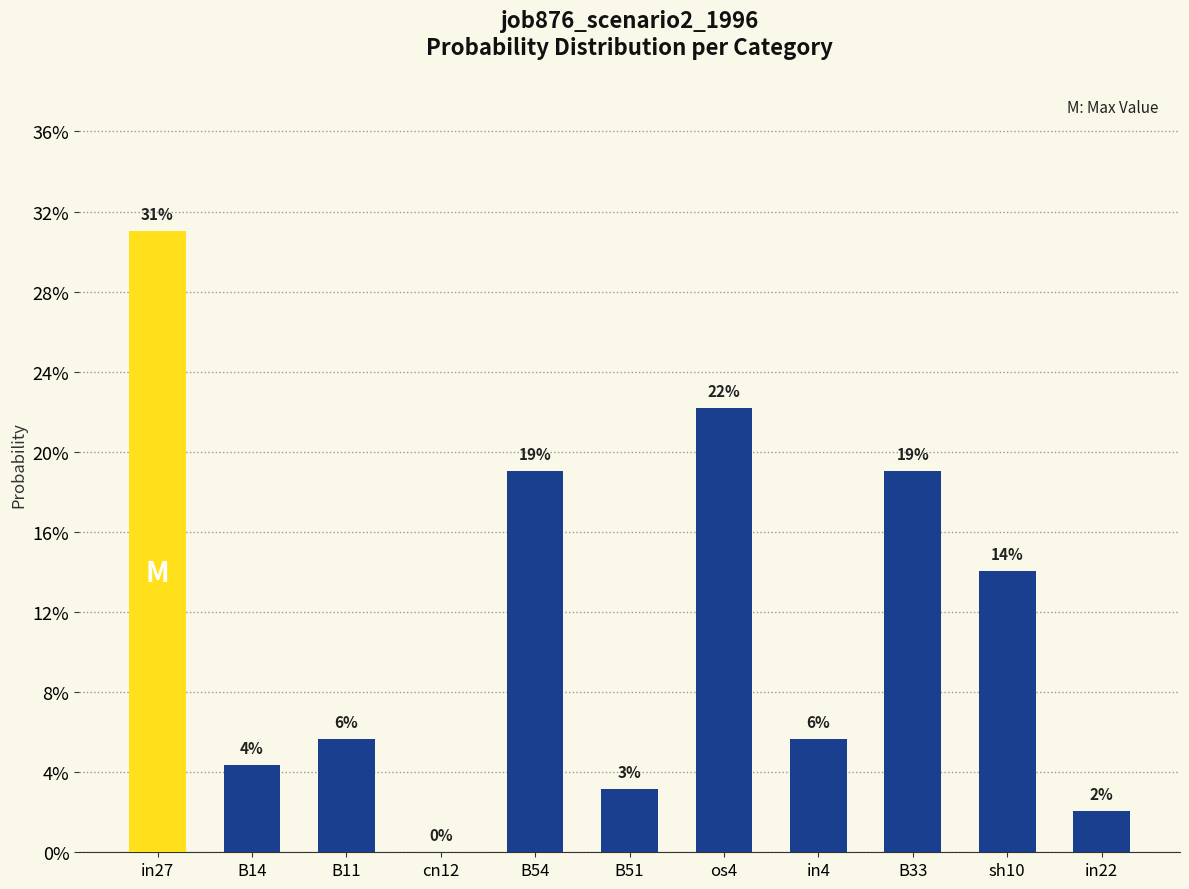

List the labels in order of value, smallest first.

cn12, in22, B51, B14, B11, in4, sh10, B54, B33, os4, in27